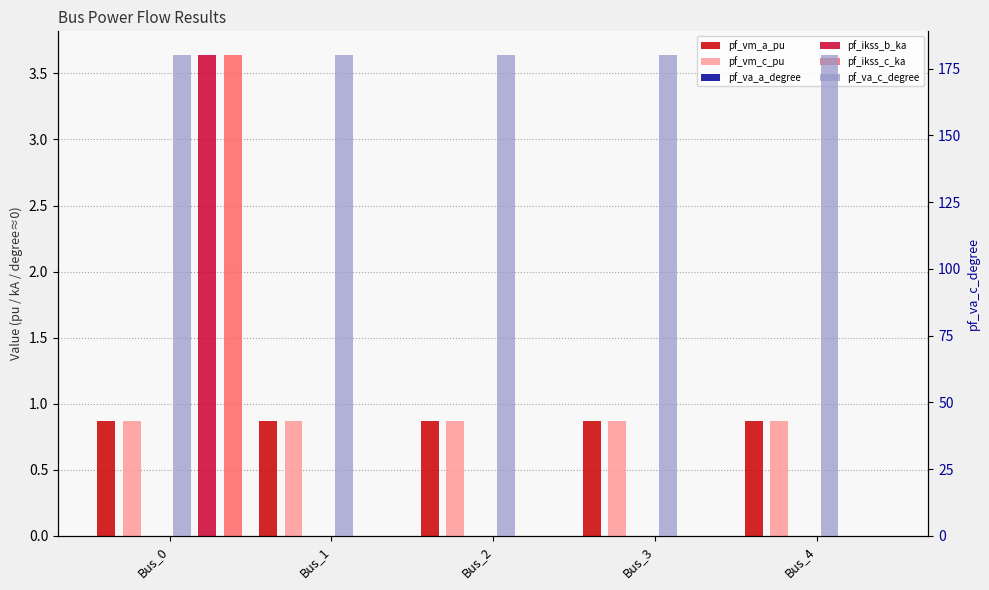

What is the difference between the maximum and minimum values in the pf_ikss_c_ka series?

3.6